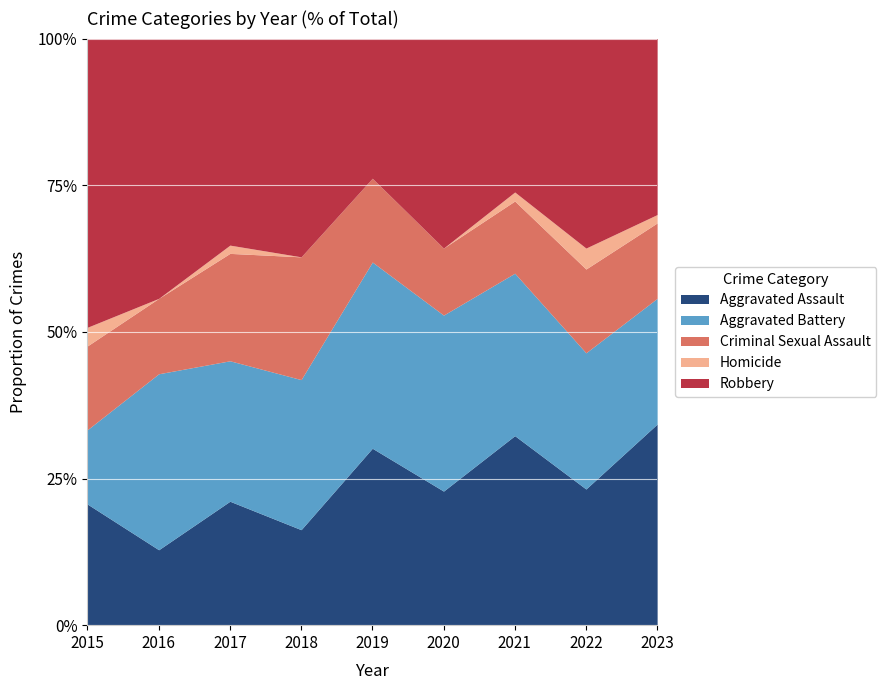

True or false: Homicide has more than 2 points higher than both neighbors.

False